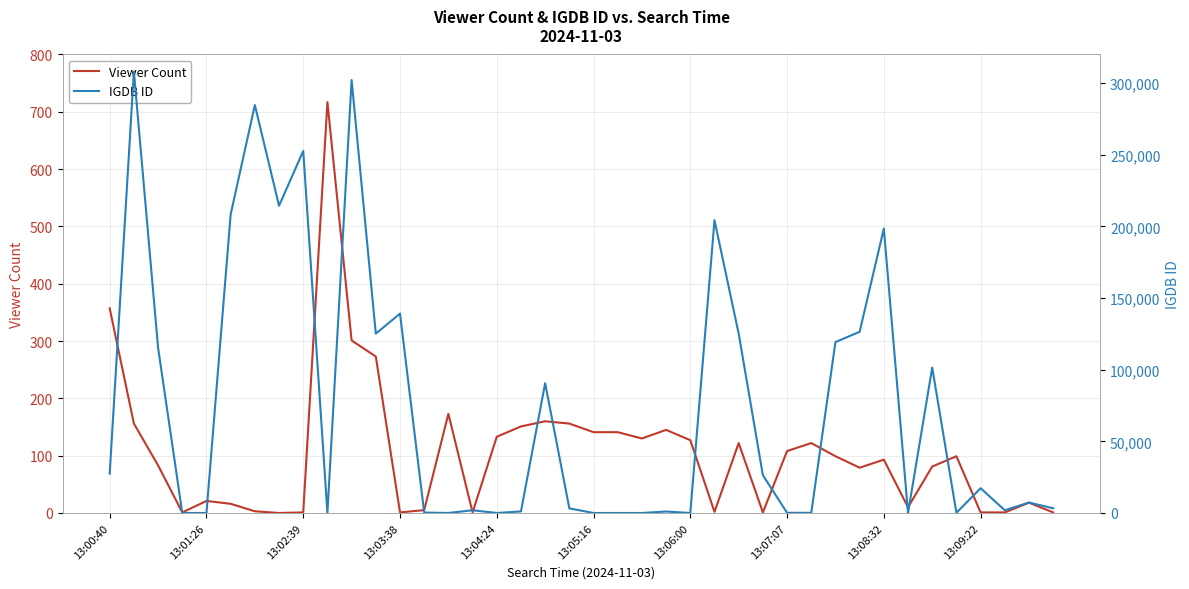

The value of Viewer Count at 13:07:07 is 153. True or false?

False